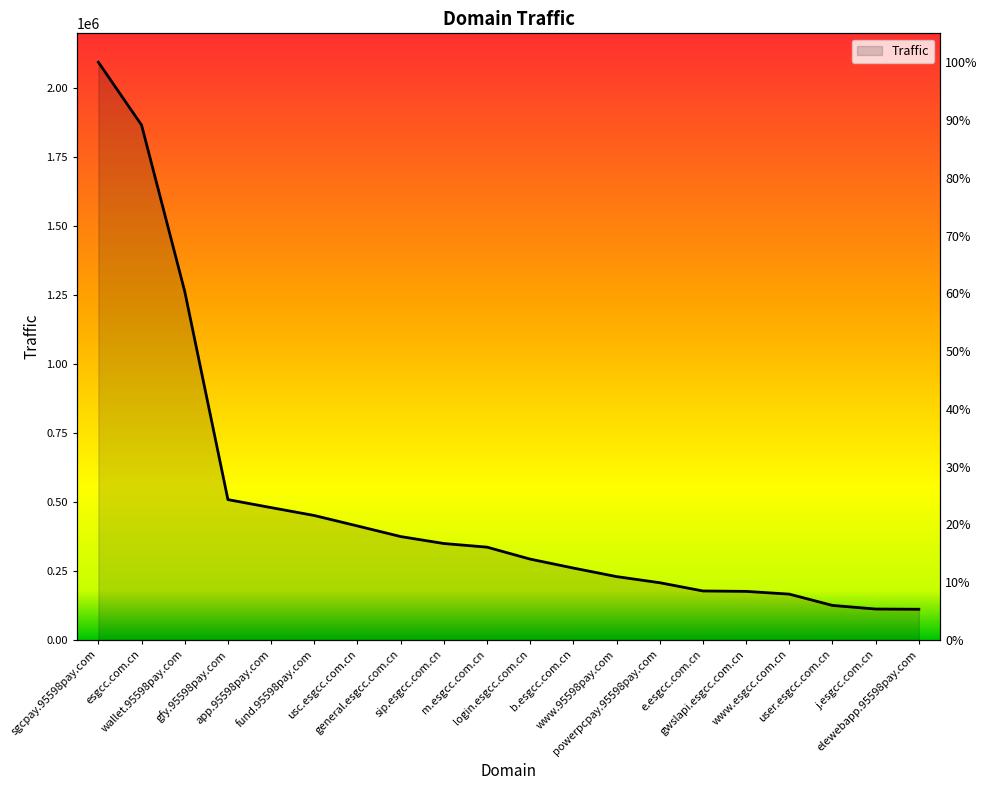

What is the label of the 5th point from the left?

app.95598pay.com